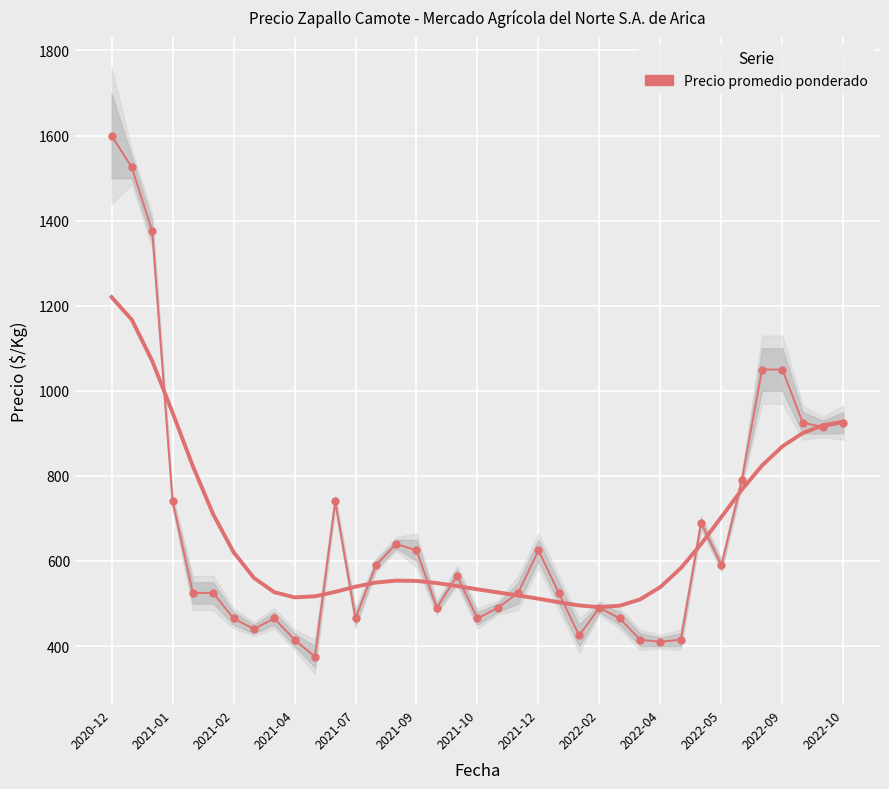

Which category has the highest value across all series?

2020-12